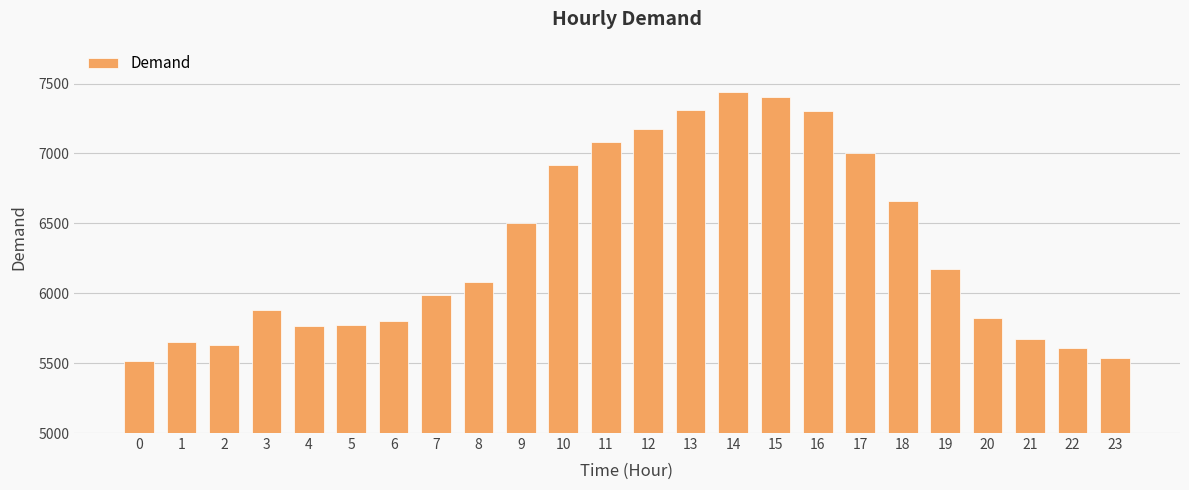

What is the smallest value displayed?

5517